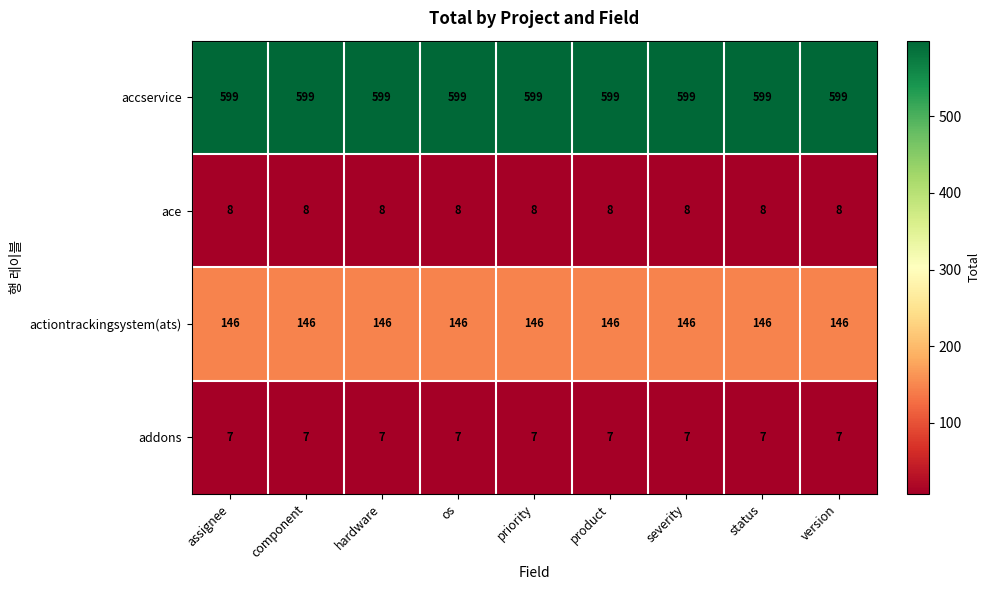

At how many categories does at least one series exceed 235?

9